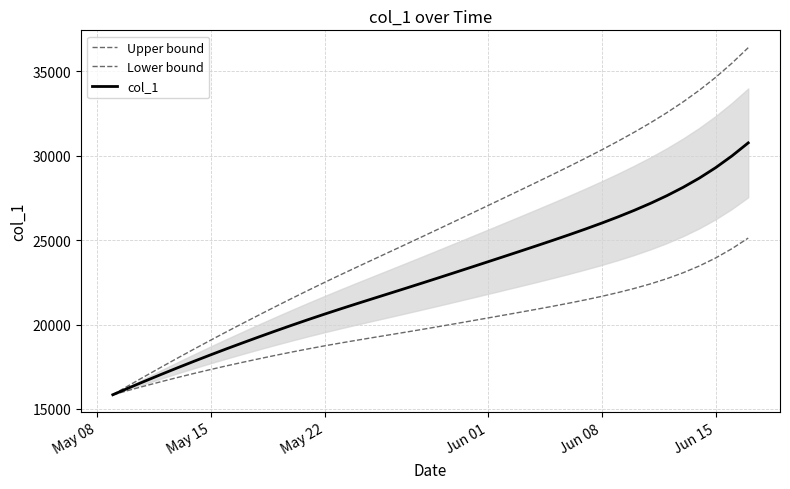

Does the chart display data point markers on the line(s)?

No